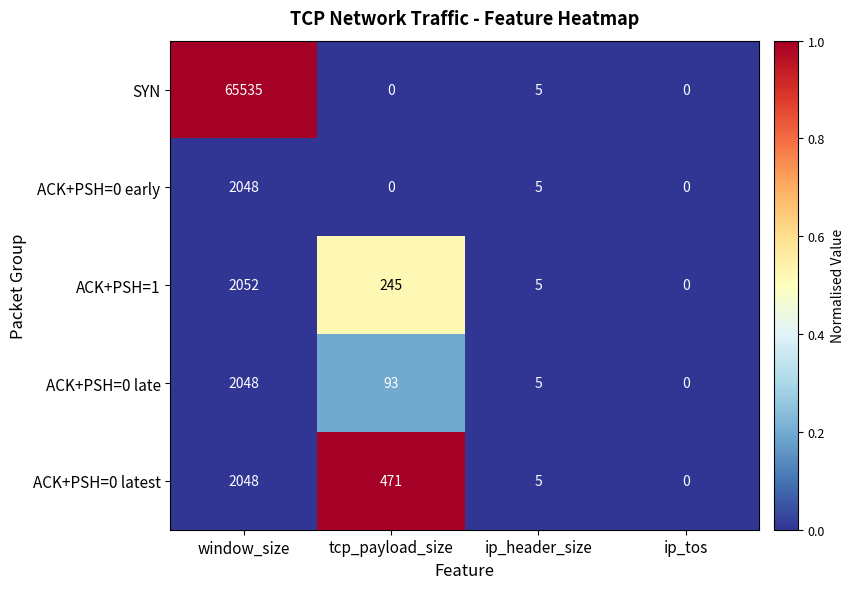

How many data points does each series have?

4